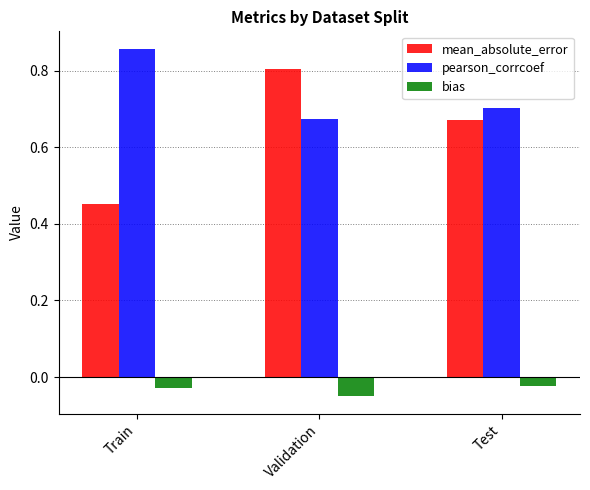

What is the total value across all series at Validation?

1.4